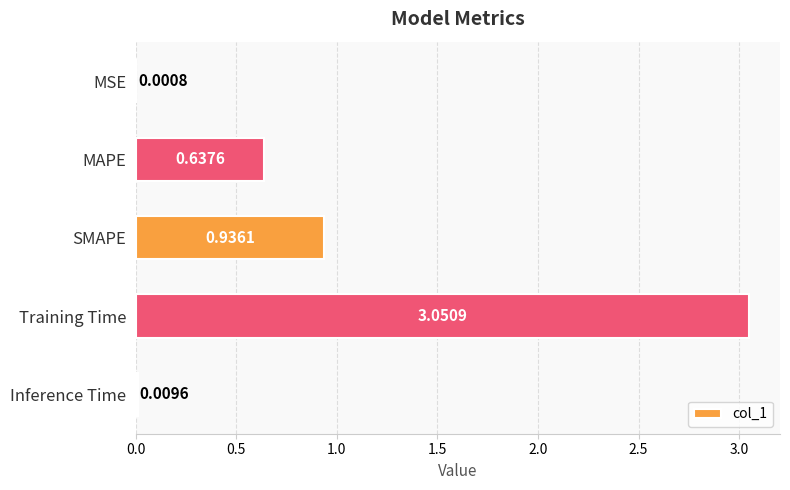

What is the sum of the values at SMAPE and Training Time?

4.0